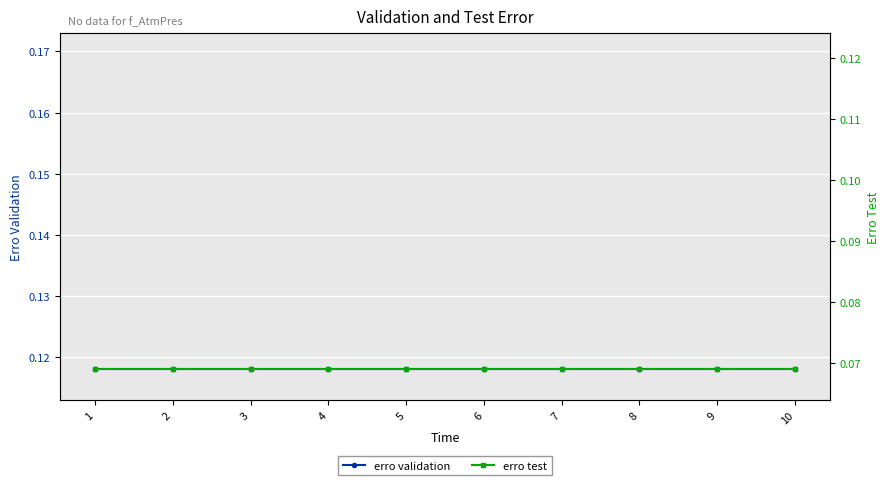

The erro validation series shows 0.1 at 6. True or false?

True